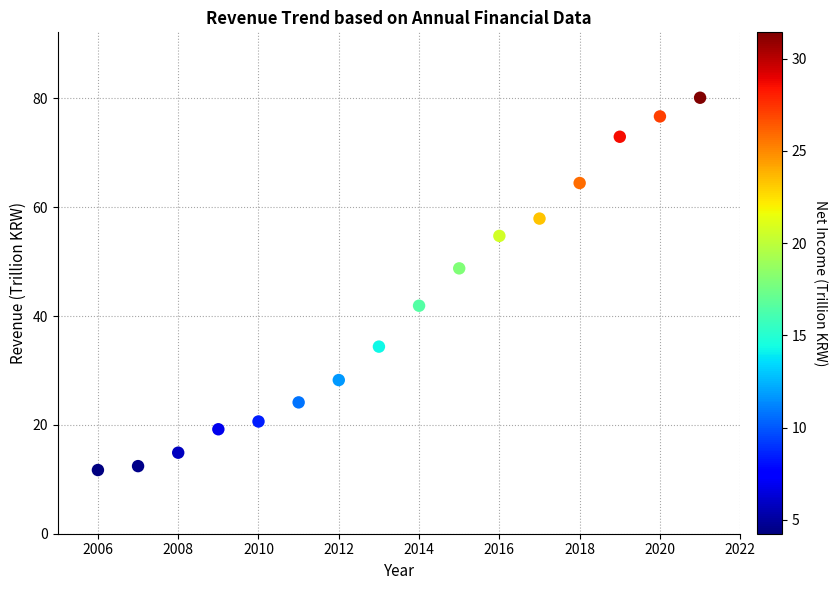

What is the range of X values (max minus min)?

15.0